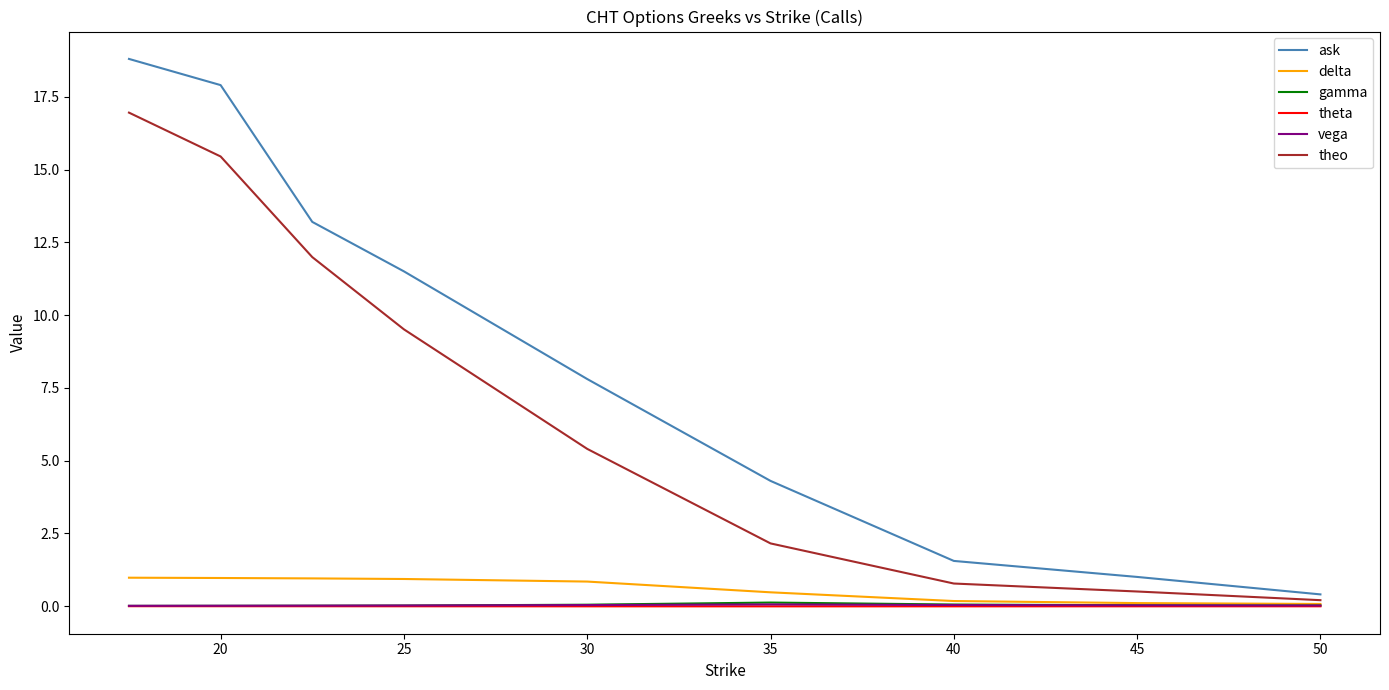

Which series has the largest total across all categories?

ask